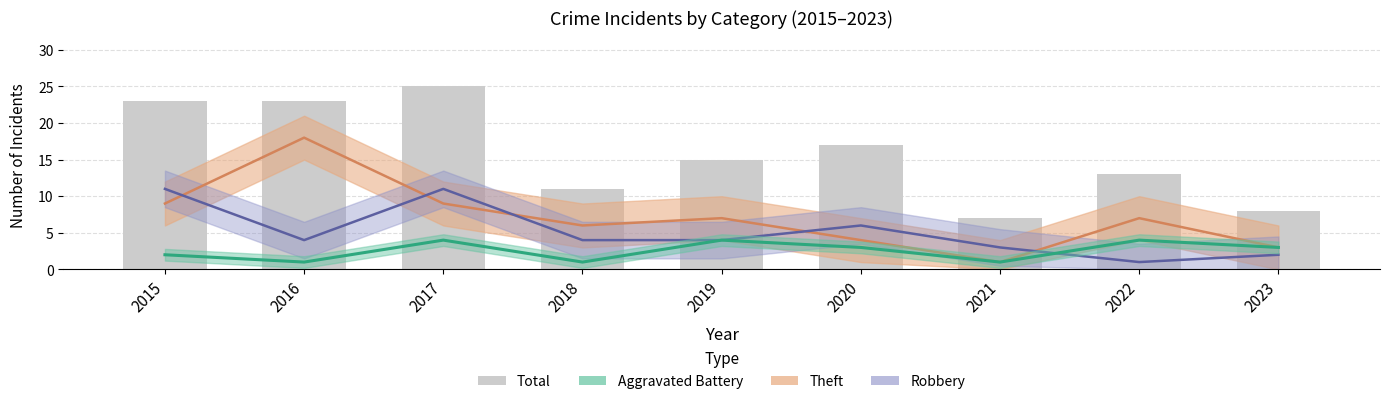

What is the change in value from 2021 to 2023?

+1